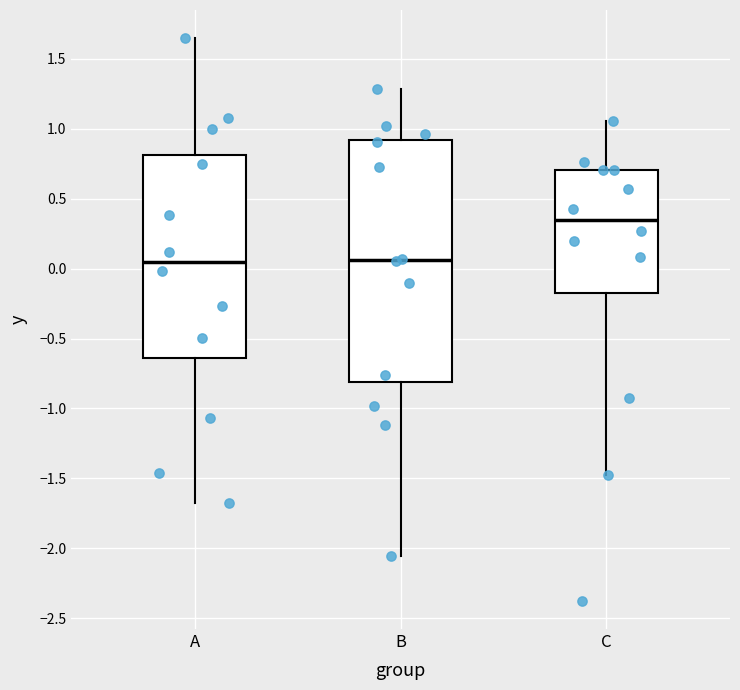

Comparing the boxes themselves (not the whiskers), which one is the tallest?

B